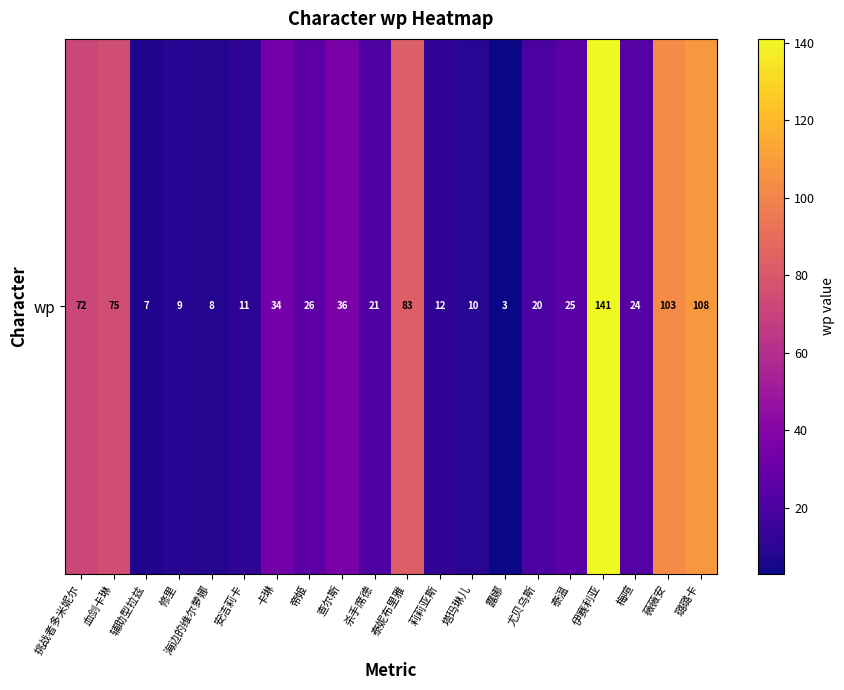

List the labels in order of value, smallest first.

露娜, 辅助型拉兹, 海边的维尔萝娜, 修里, 塔玛琳儿, 安洁莉卡, 莉莉亚斯, 尤贝乌斯, 杀手席德, 梅喧, 泰温, 帝姬, 卡琳, 查尔斯, 挑战者多米妮尔, 血剑卡琳, 泰妮布里雅, 薇薇安, 璐璐卡, 伊赛利亚